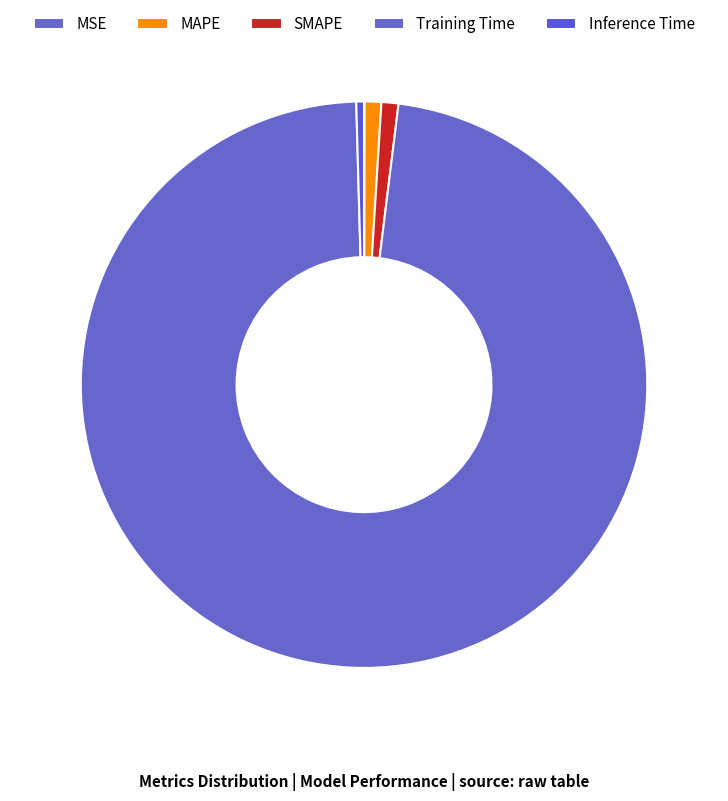

Which category accounts for the majority?

Training Time